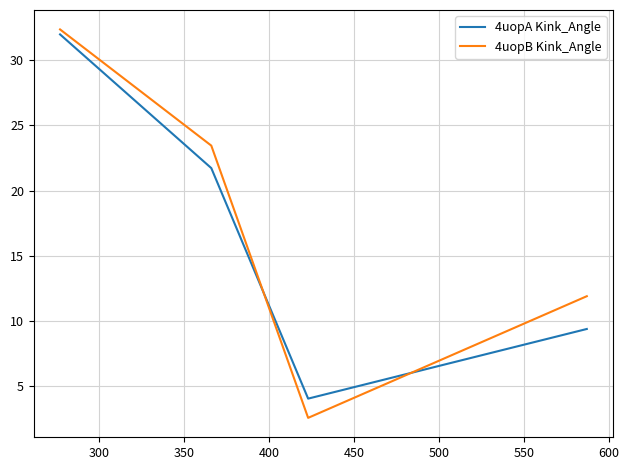

Which series has the widest spread of values?

4uopB Kink_Angle